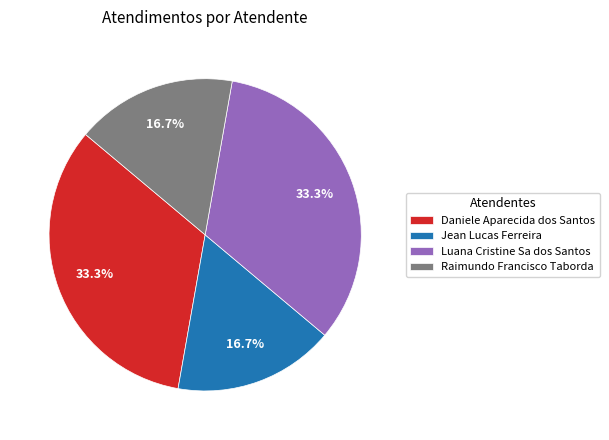

Which has a higher value, Raimundo Francisco Taborda or Daniele Aparecida dos Santos?

Daniele Aparecida dos Santos